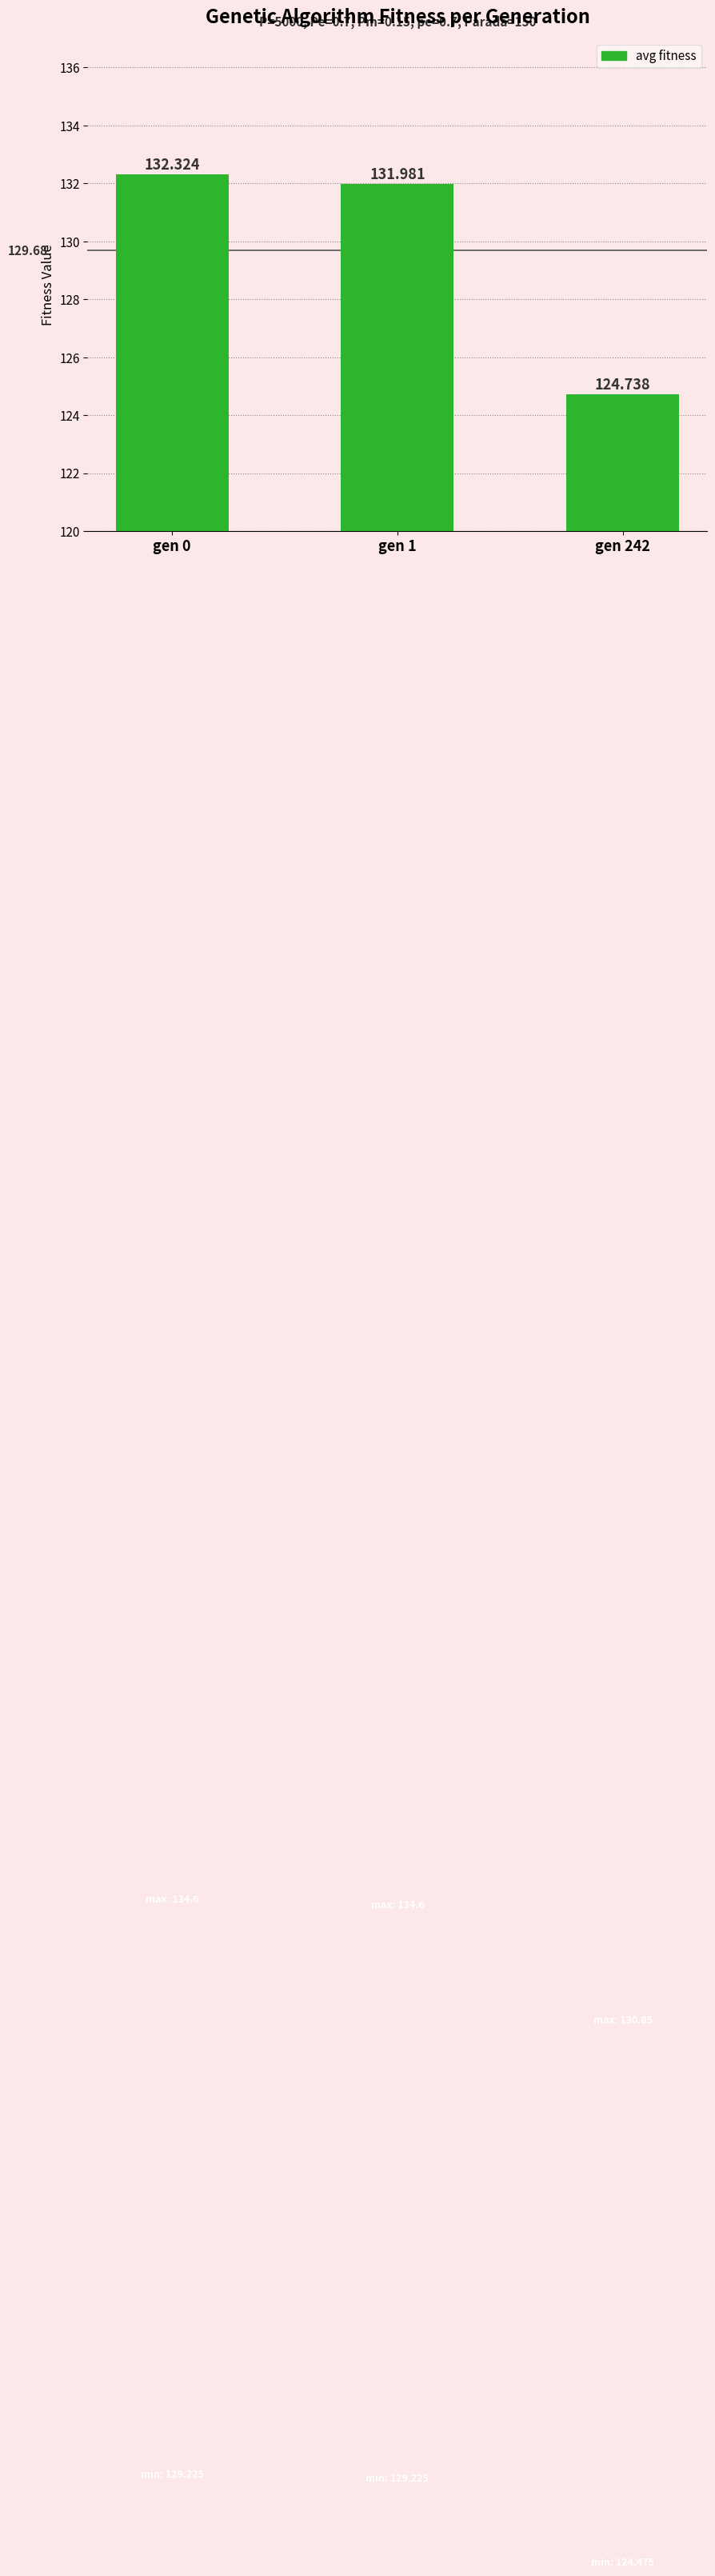

True or false: the data shows 194.9 at gen 0.

False